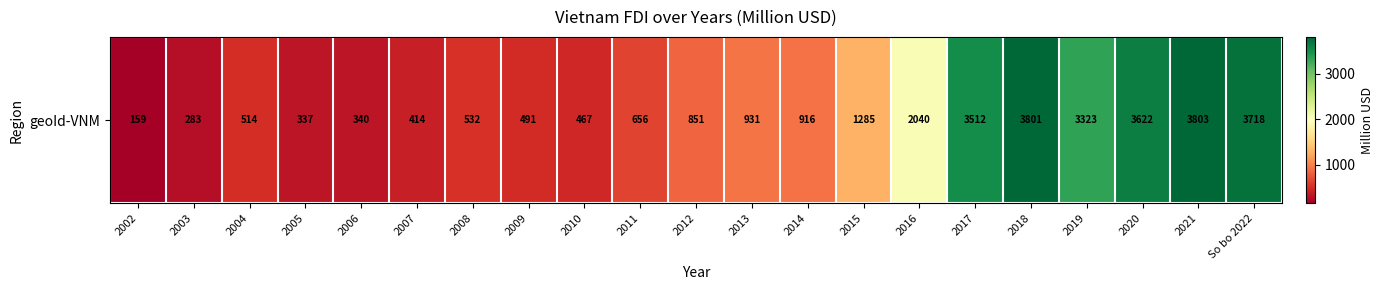

Where does the data first go above 851?

2012